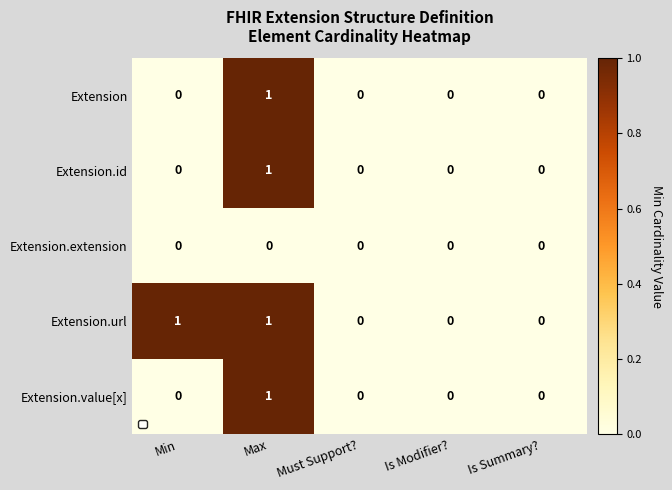

Which series has the largest total across all categories?

Extension.url